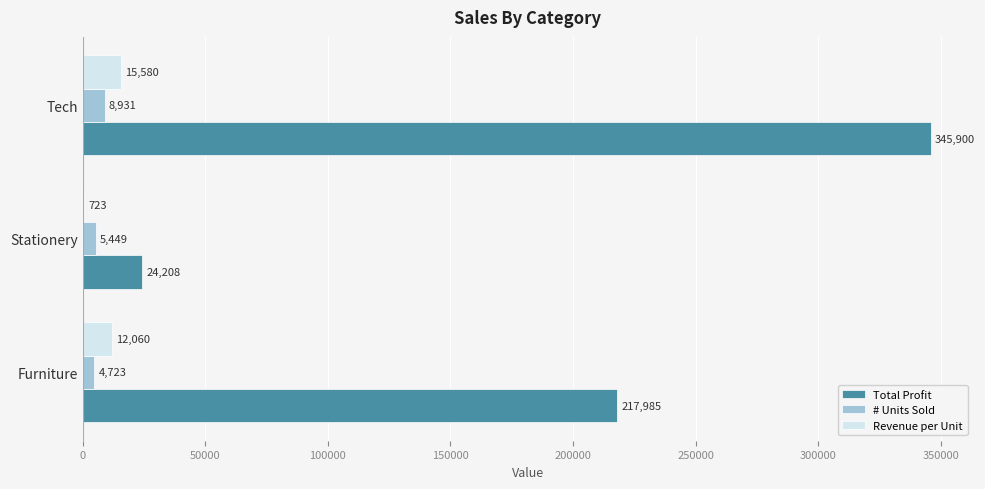

Which category has the highest value in the Total Profit series?

Tech